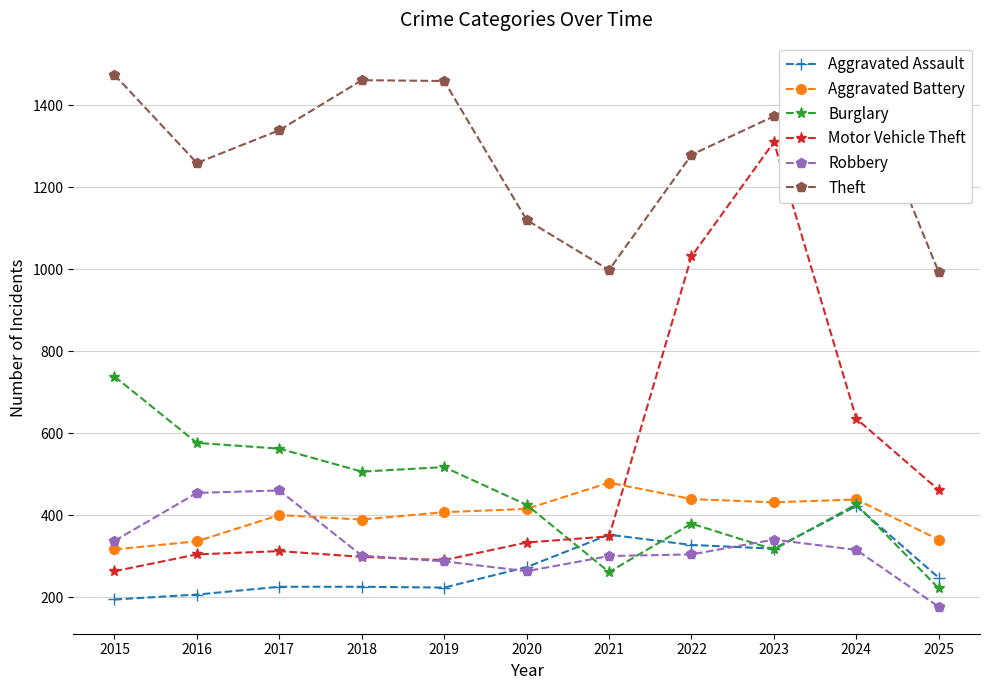

Where is Aggravated Assault nearest to the value 308?

2023